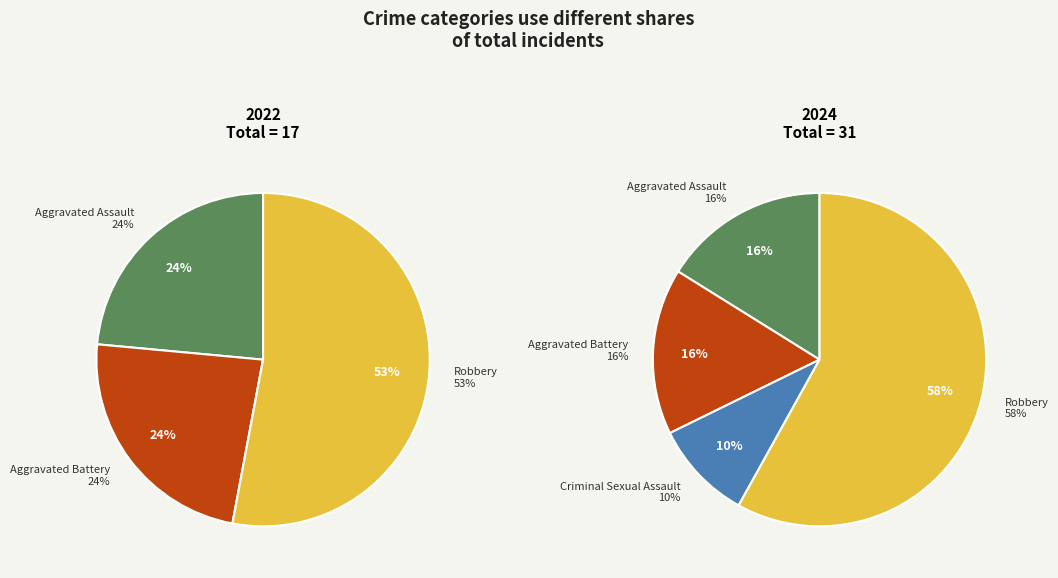

Count the number of slices in the pie.

4